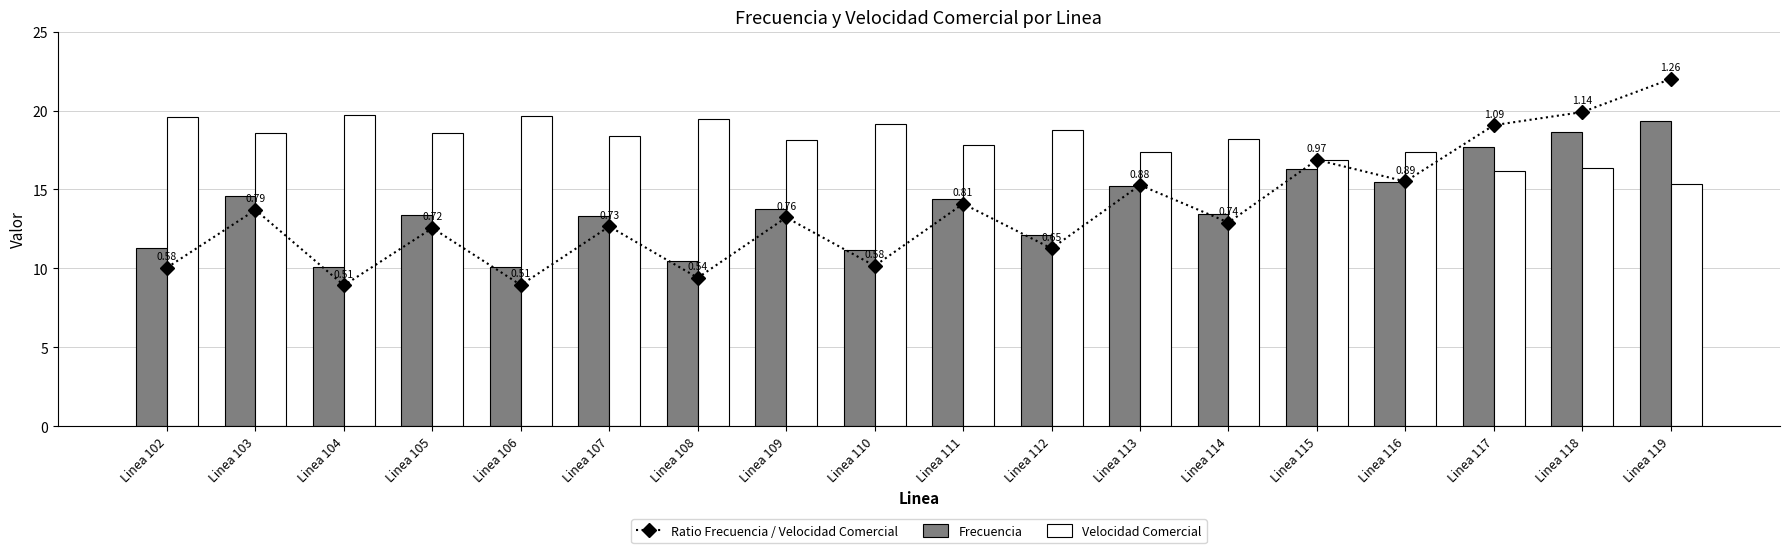

Read the Ratio Frecuencia / Velocidad Comercial value at Linea 104.

8.9